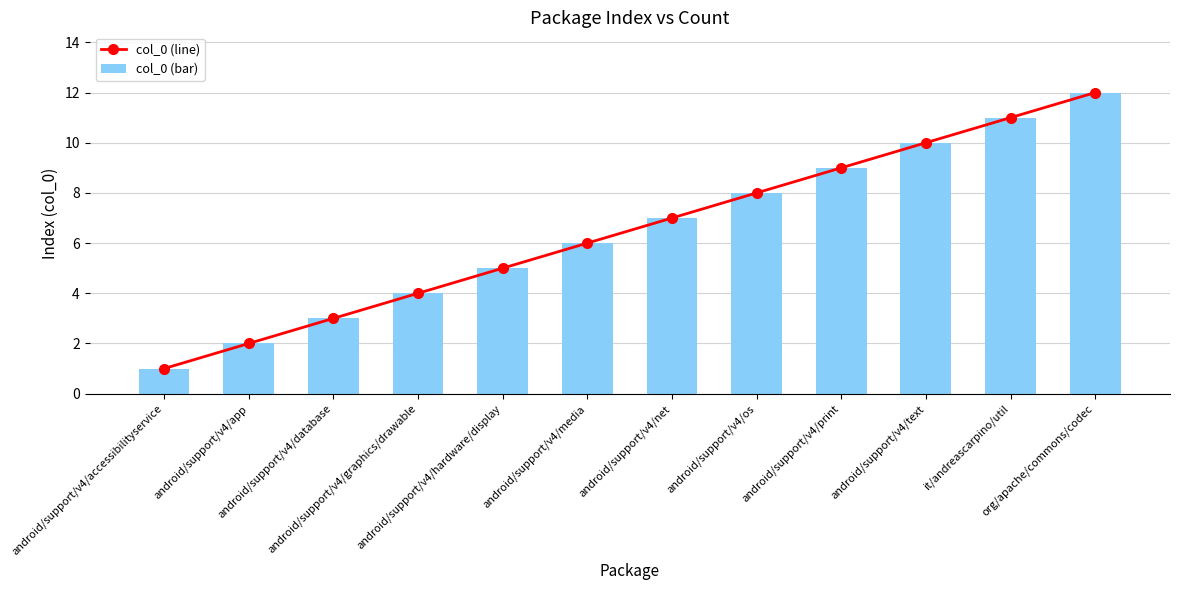

Between android/support/v4/print and android/support/v4/text, which series saw the biggest shift?

col_0 (line)